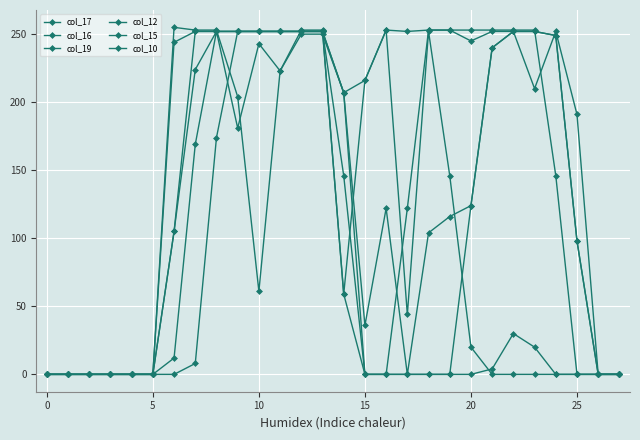

What is the label of the 18th point from the right?

10